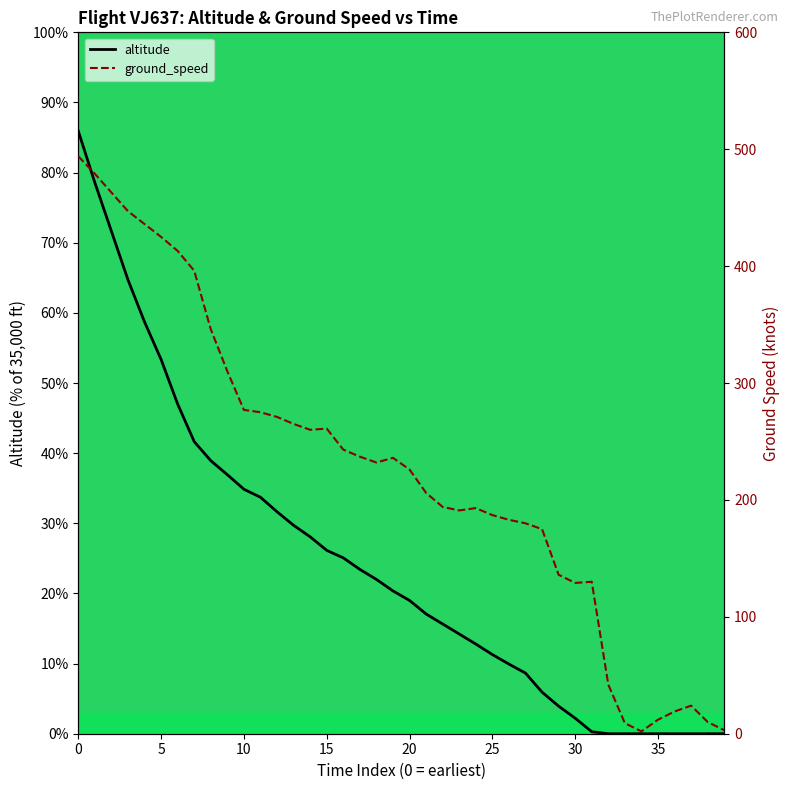

What is the greatest value displayed?

494.0